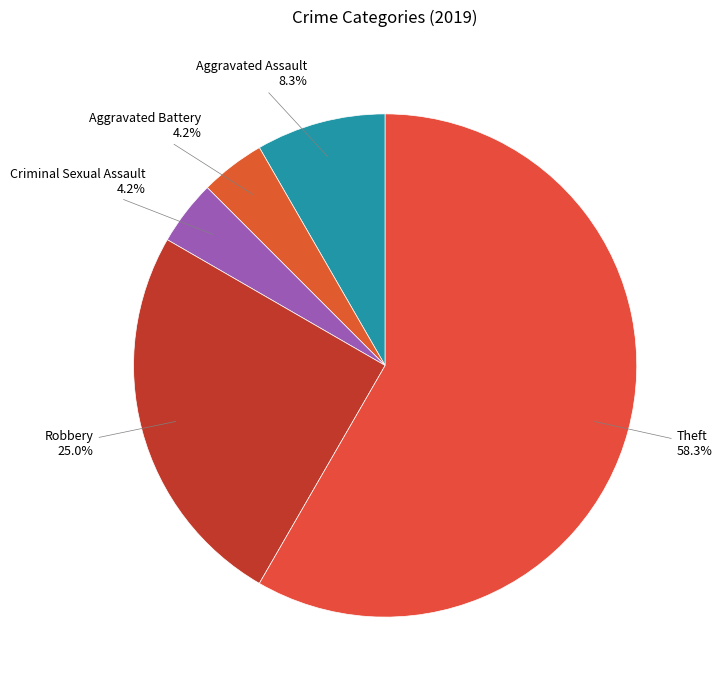

What percentage is NOT represented by Aggravated Battery?

95.8%